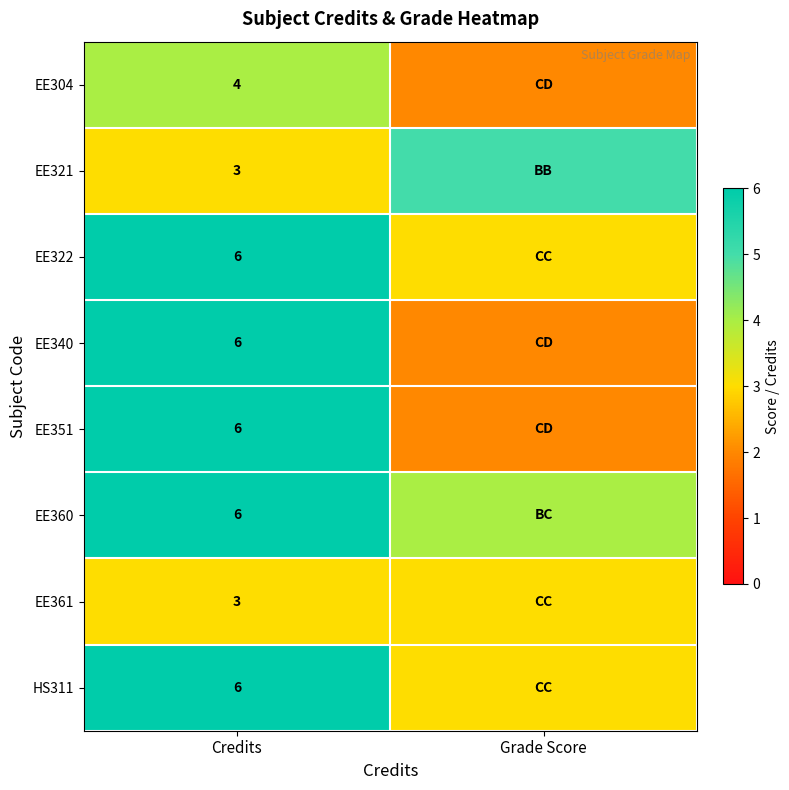

What is the spread (max minus min) of values at Credits?

3